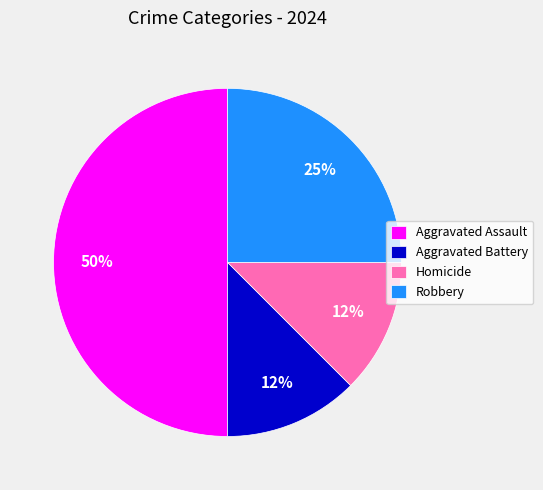

What is the largest slice in the pie chart?

Aggravated Assault